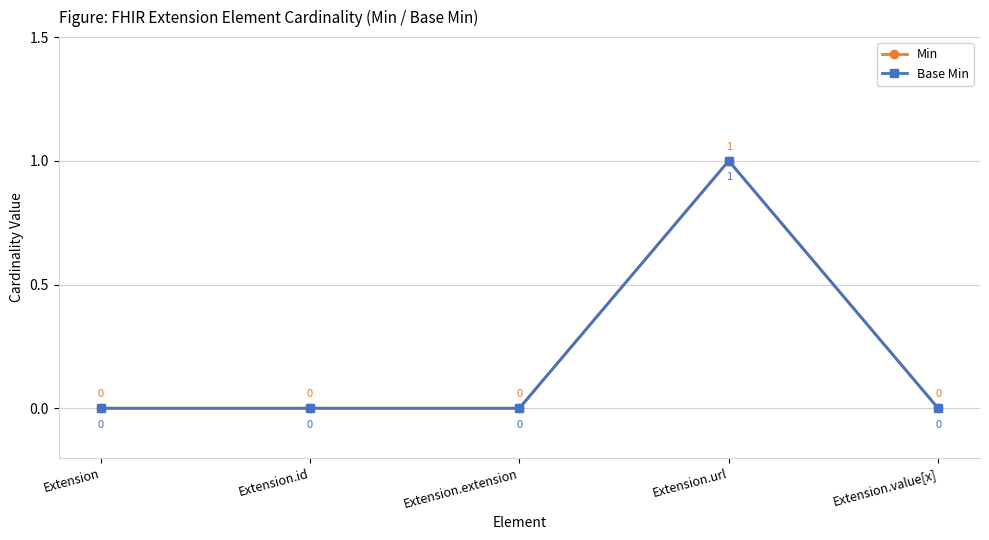

Is it true that Base Min equals 0 at Extension.value[x]?

True